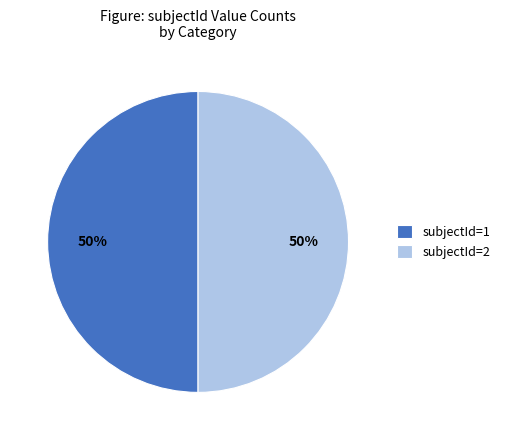

Is the sum of subjectId=2 and subjectId=1 greater than half?

Yes